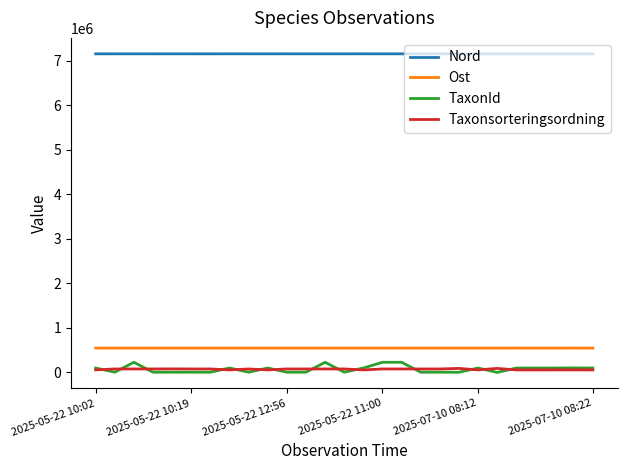

Which series has the largest total across all categories?

Nord